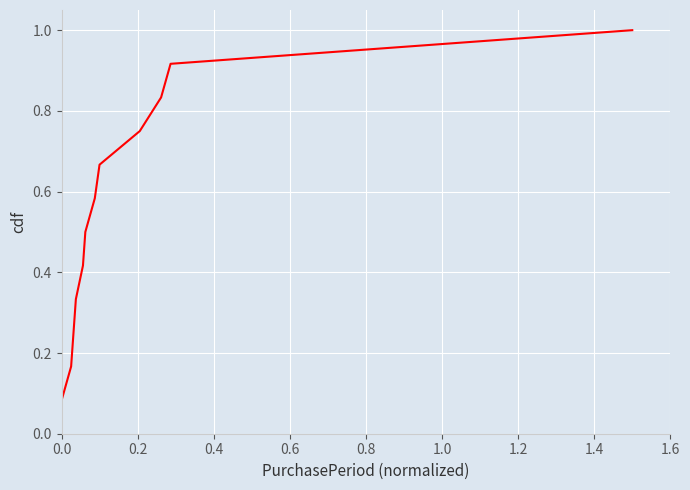

How many lines are shown in the chart?

1